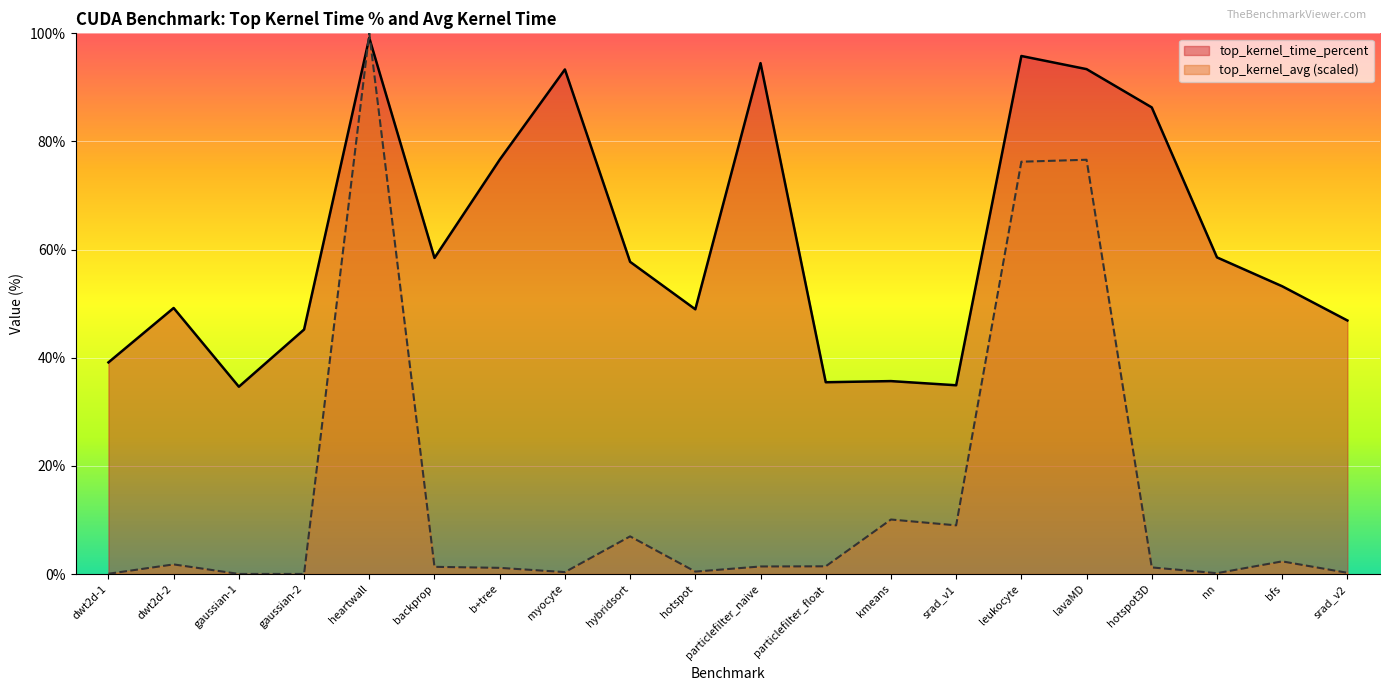

True or false: top_kernel_time_percent has more than 1 interior local peaks.

True